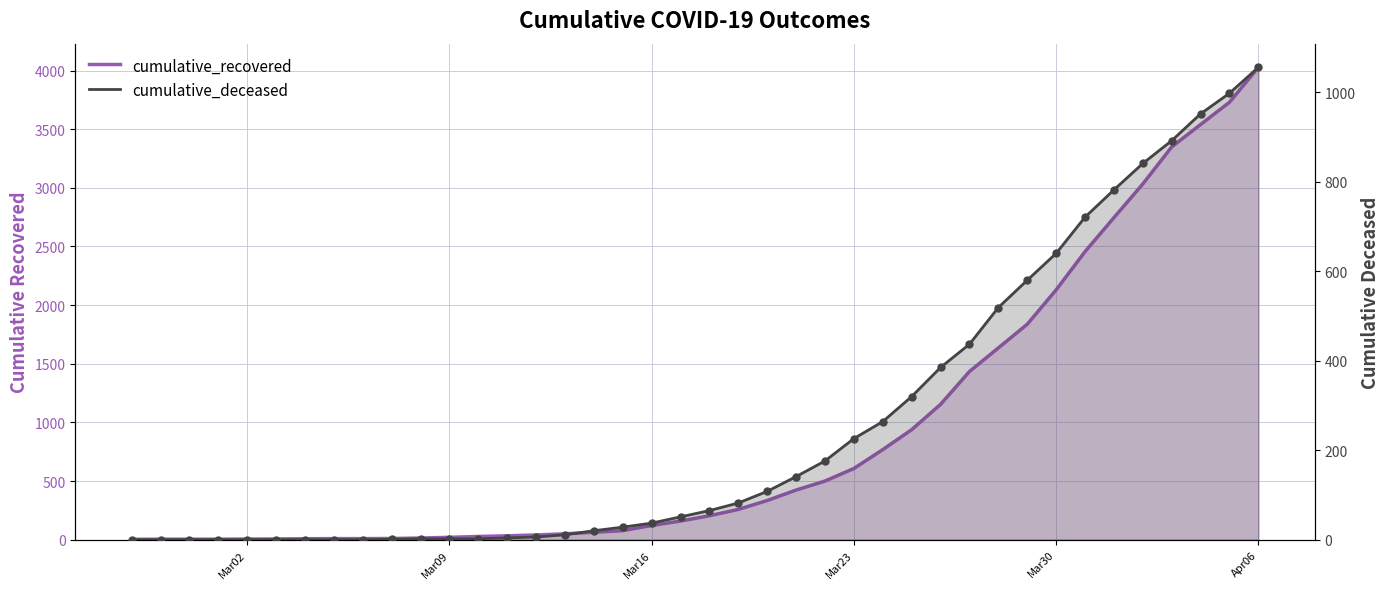

Is the value of cumulative_deceased at 22 greater than the value of cumulative_recovered at 27?

No